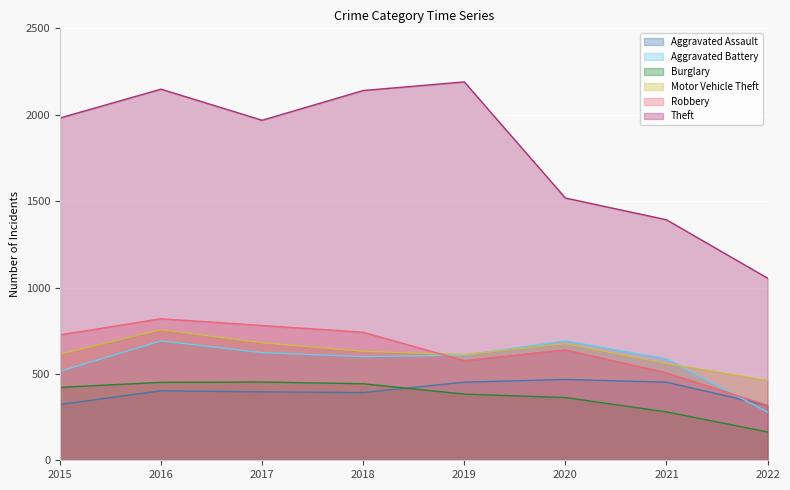

Which has a higher value, 2019 or 2016?

2019